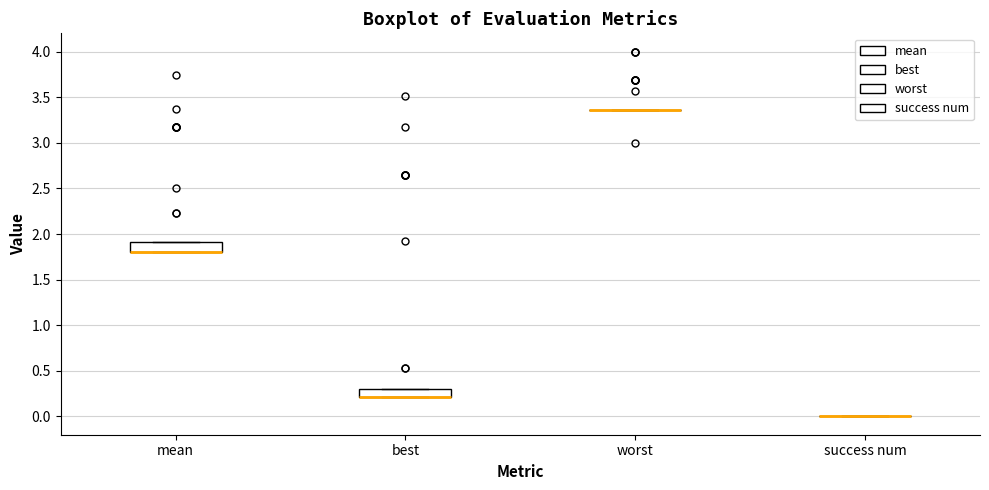

Where is the lower edge of the box for mean on the y-axis? The values are not printed on the chart, so give them approximately, as read against the axis.

1.80